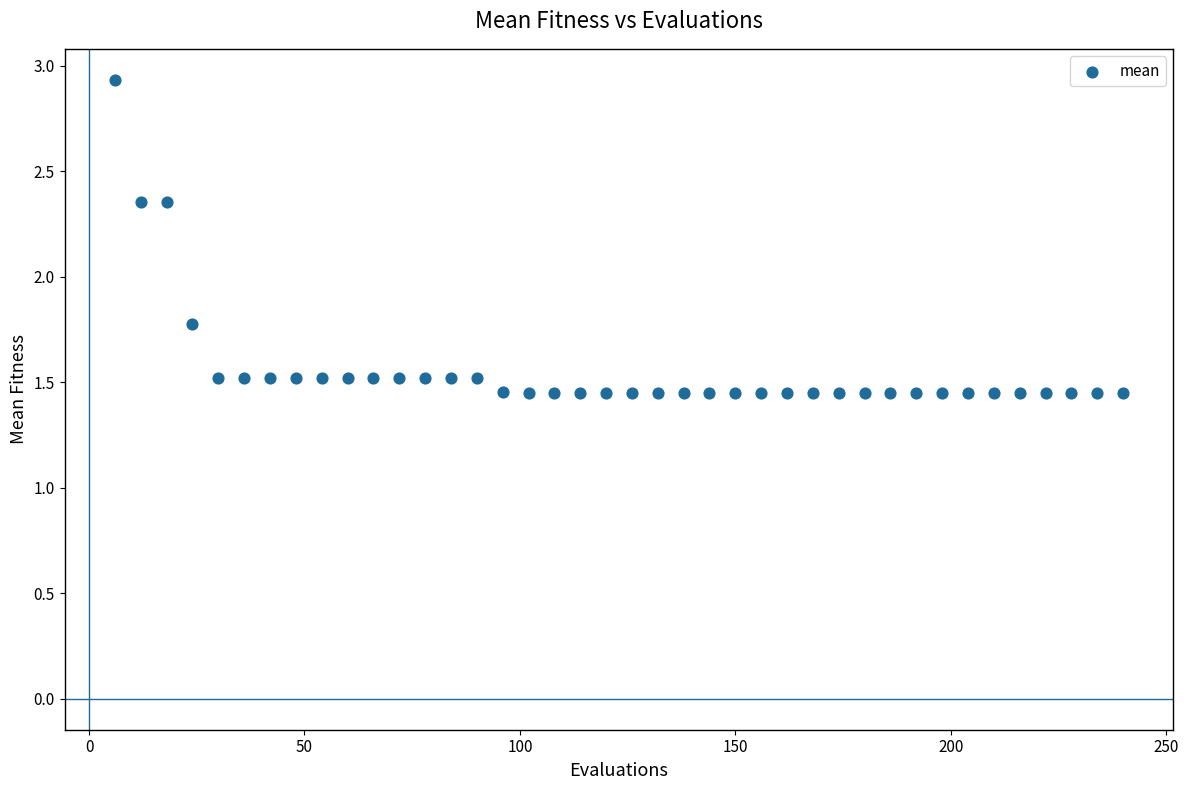

What Y value in the scatter plot is closest to 2?

1.8